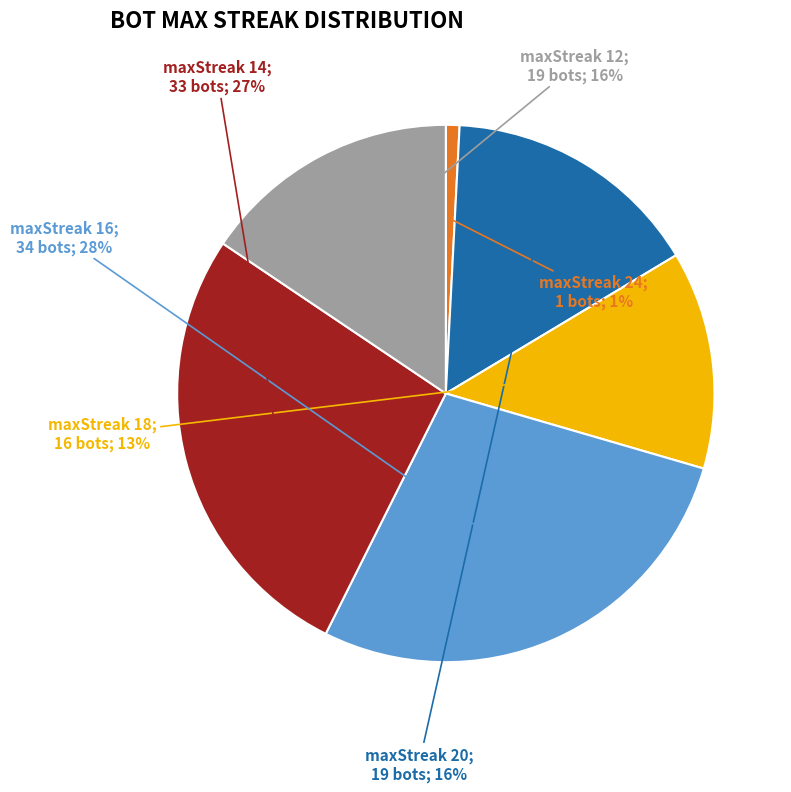

To the nearest percent, what is the difference between the largest and smallest slice percentages?

27%